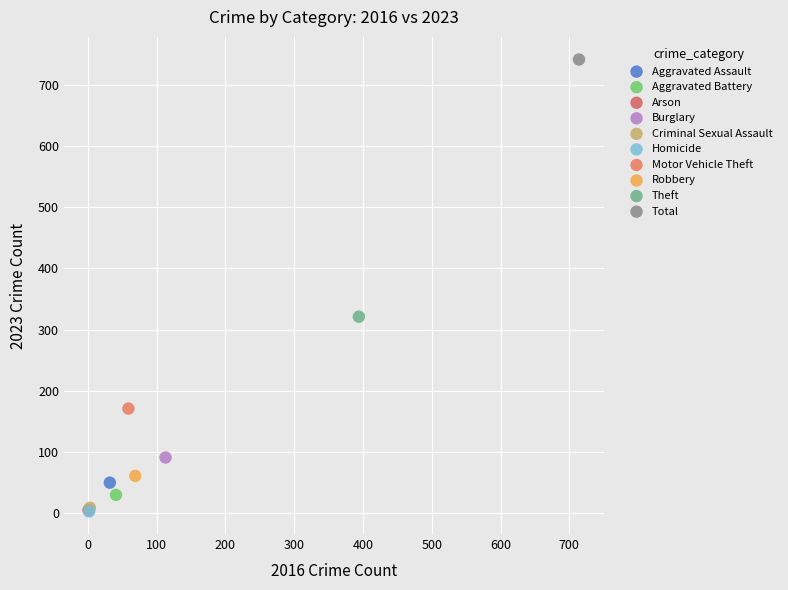

What are all the series names shown in the legend?

Aggravated Assault, Aggravated Battery, Arson, Burglary, Criminal Sexual Assault, Homicide, Motor Vehicle Theft, Robbery, Theft, Total